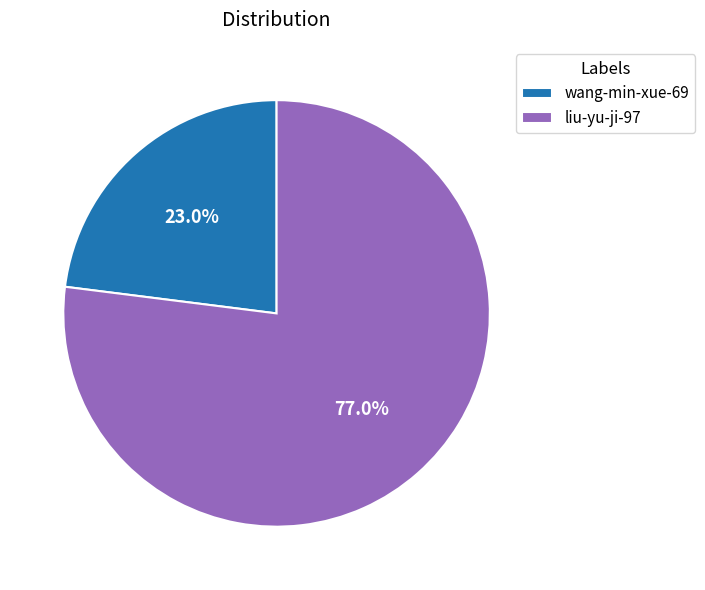

Which slice represents more than half of the pie?

liu-yu-ji-97